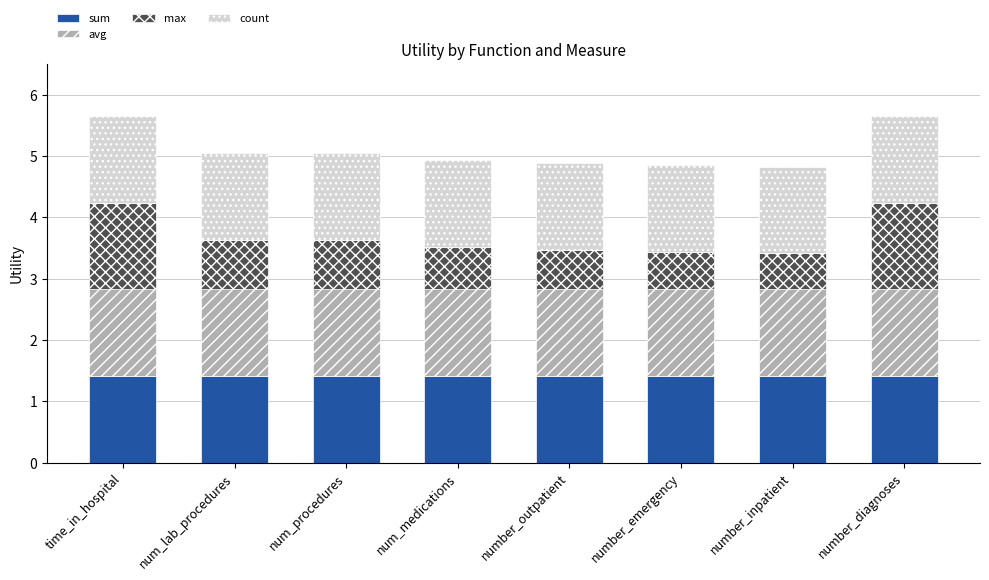

The sum series shows 2.1 at time_in_hospital. True or false?

False